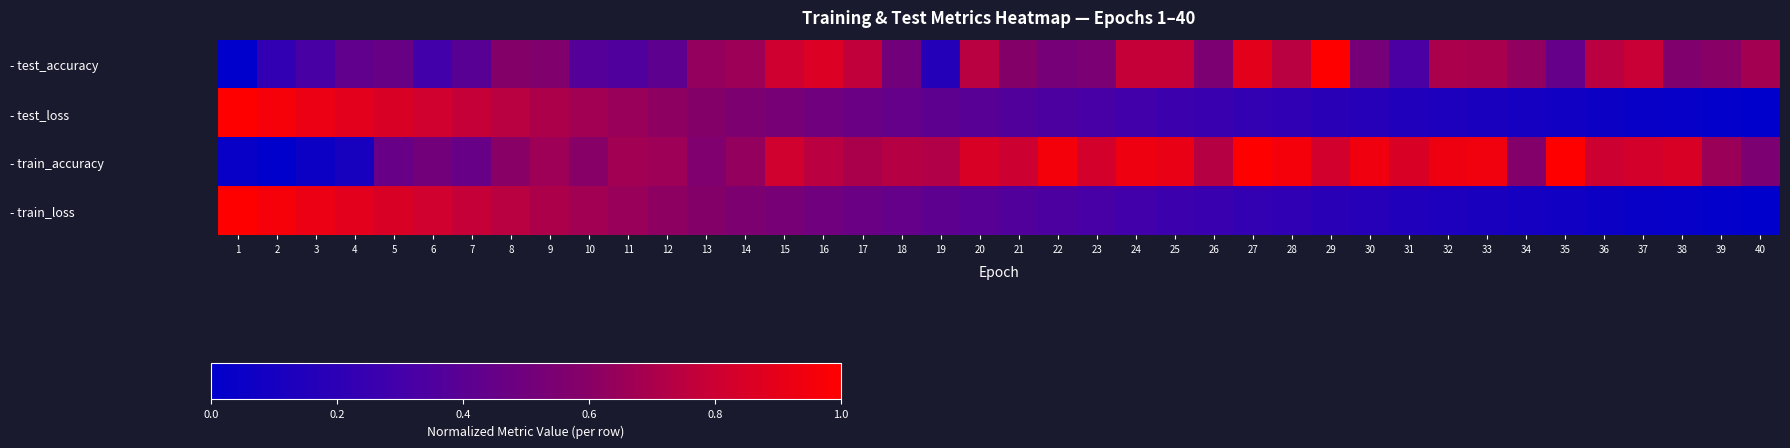

Which series changed the most between 17 and 40?

- test_loss